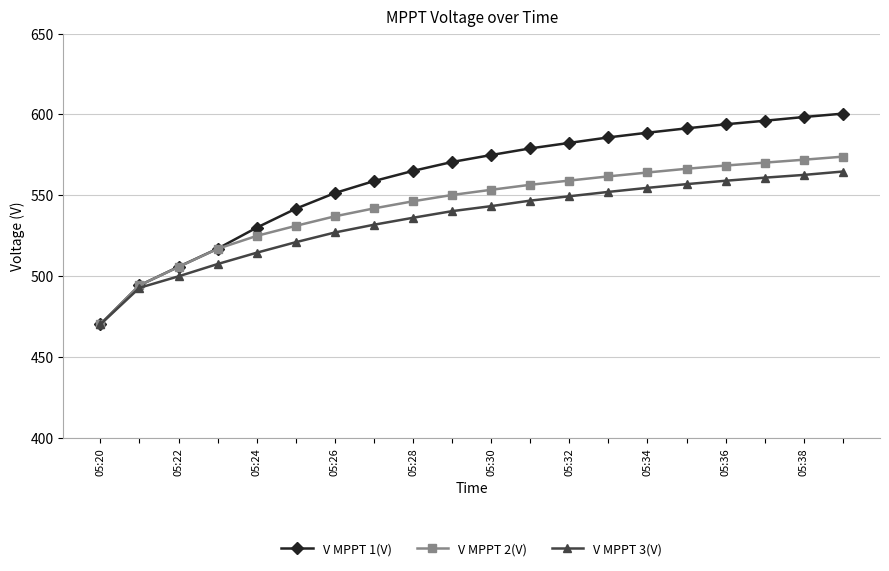

Rank the series by their average value, from highest to lowest.

V MPPT 1(V), V MPPT 2(V), V MPPT 3(V)